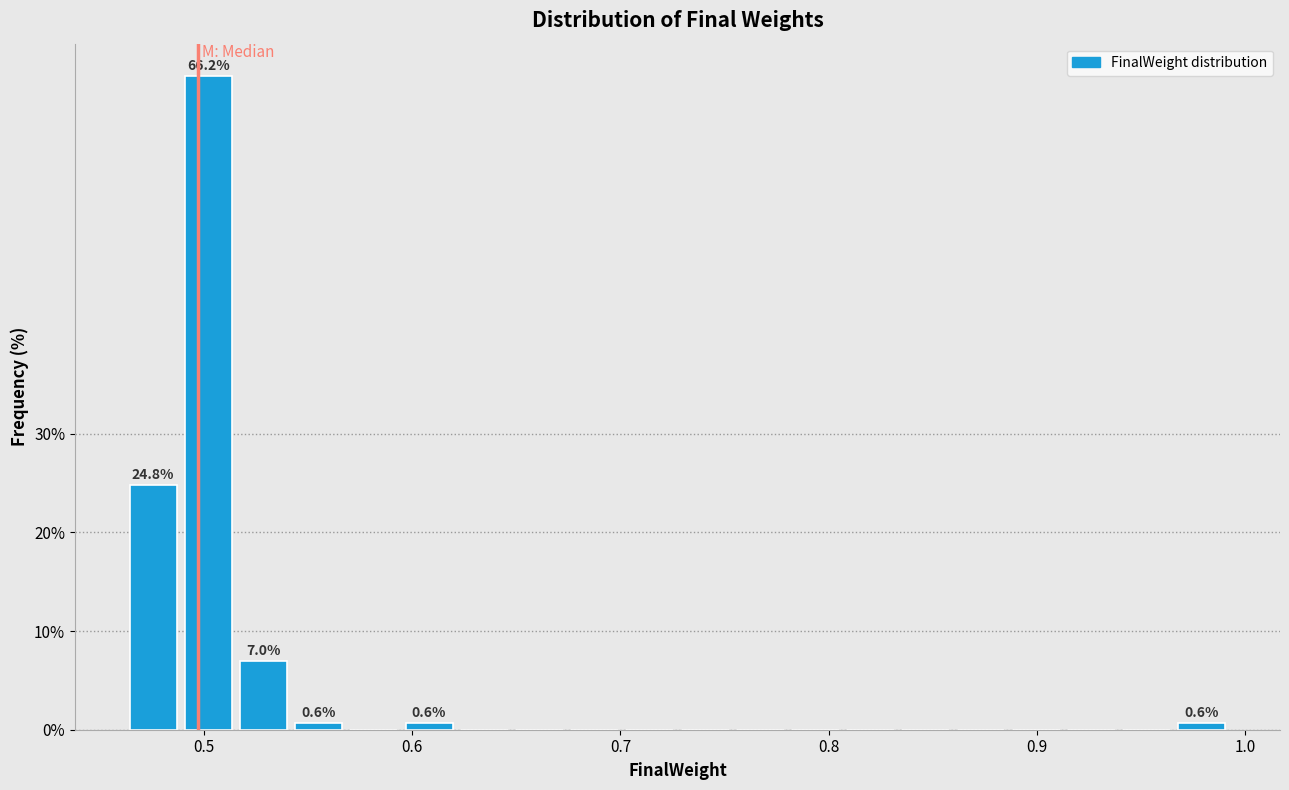

Read against the x-axis, roughly where is the centre of the tallest bar?

0.50